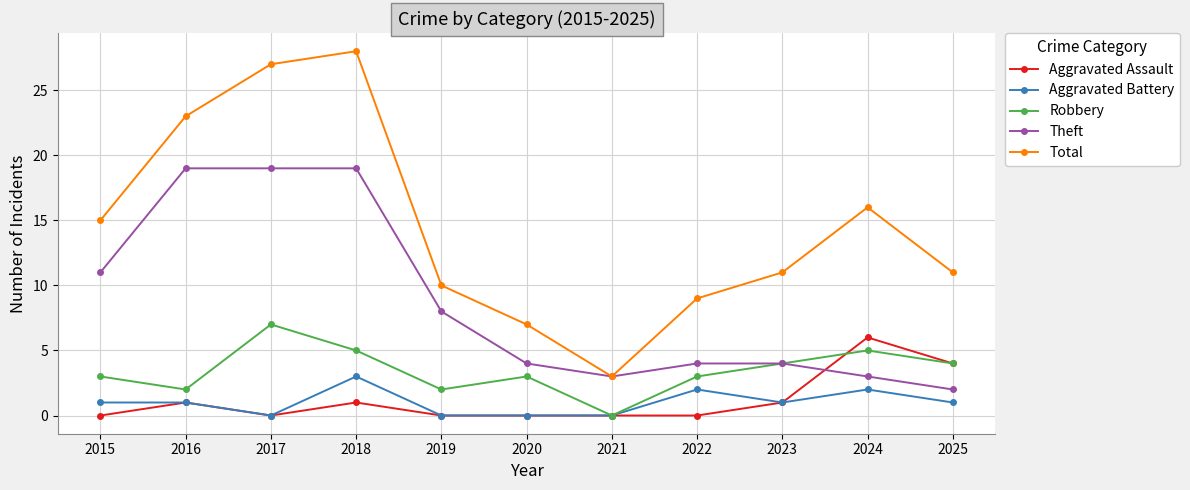

Between 2016 and 2025, which series saw the biggest shift?

Theft